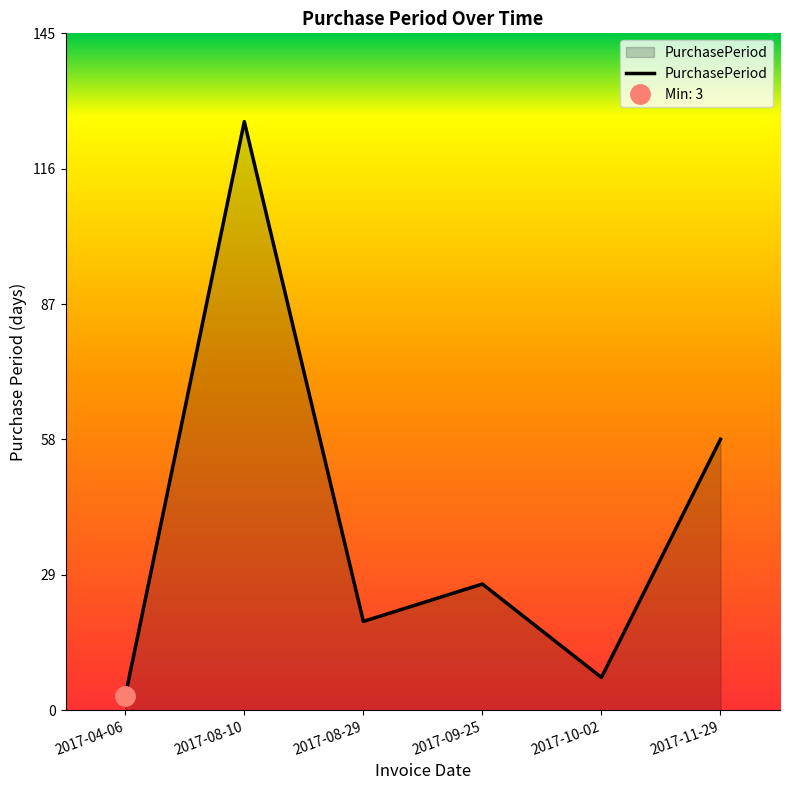

Where does the data first go above 27?

2017-08-10